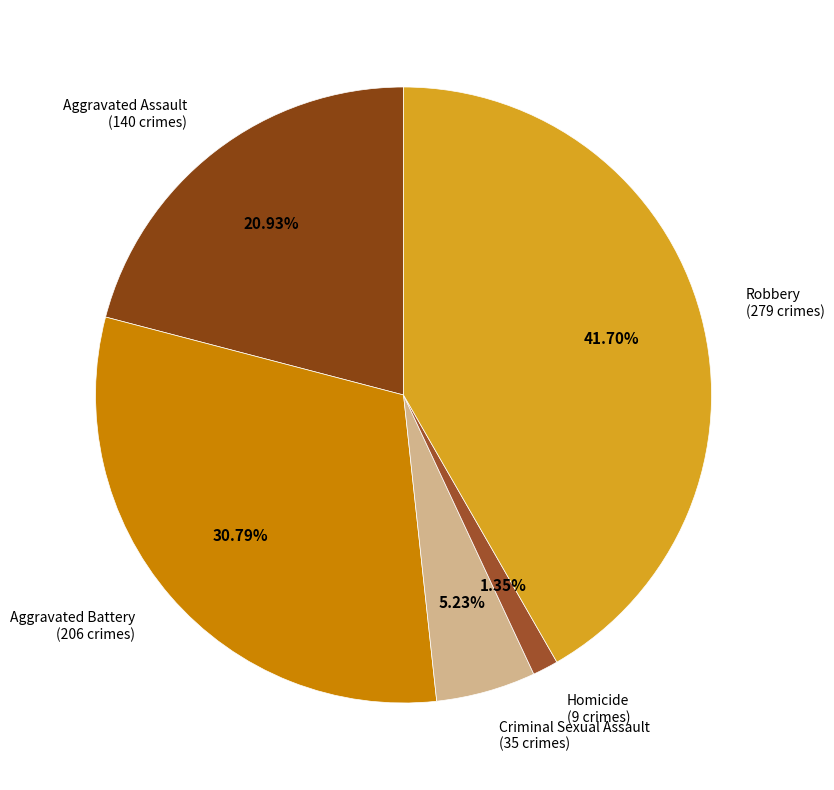

Count the number of slices in the pie.

5